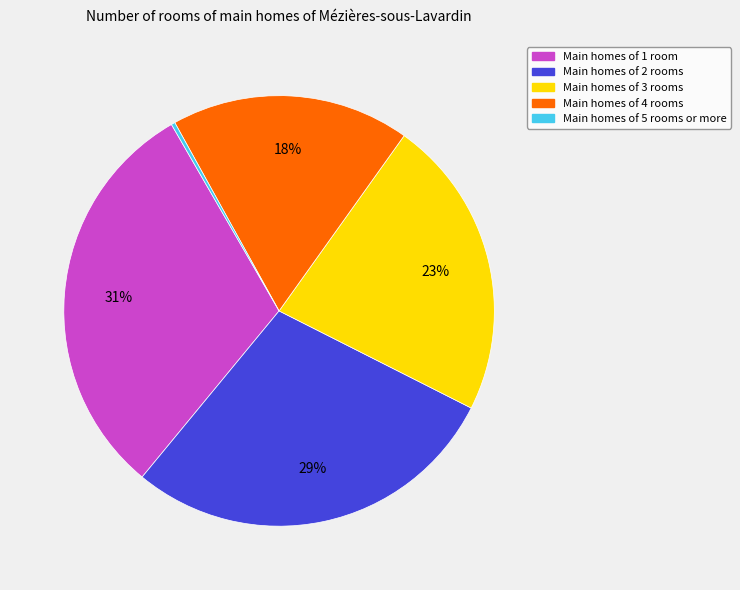

Does any single category account for the majority?

No